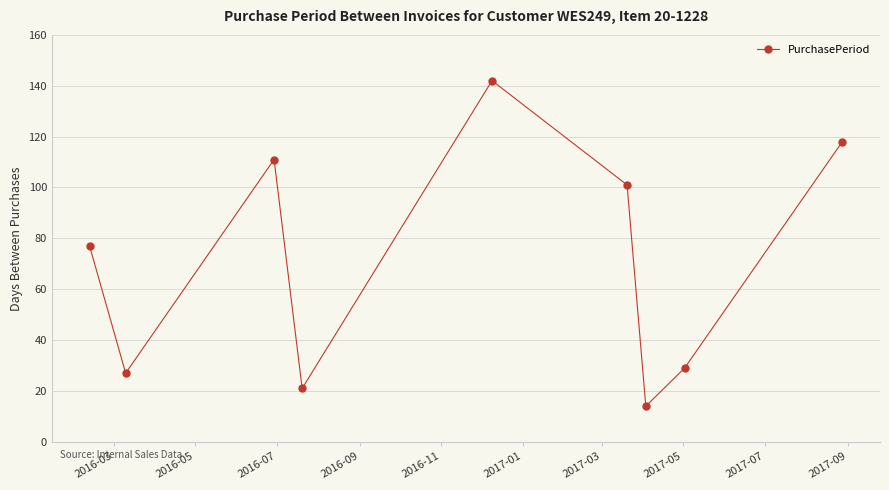

How many categories are shown in the chart?

9